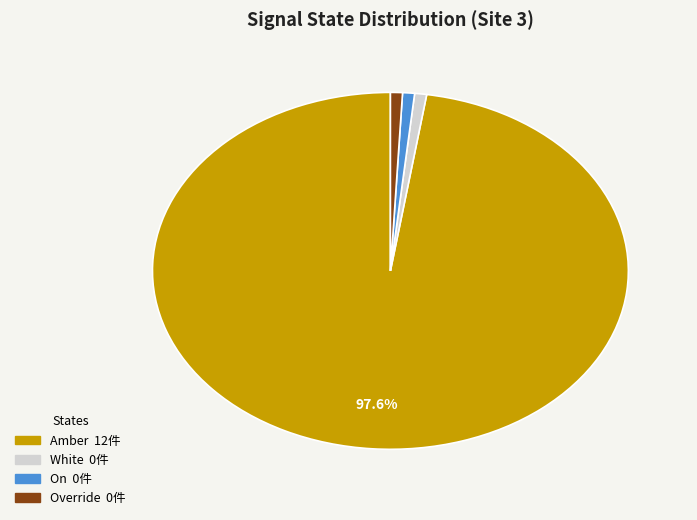

Which has a higher value, Amber or On?

Amber